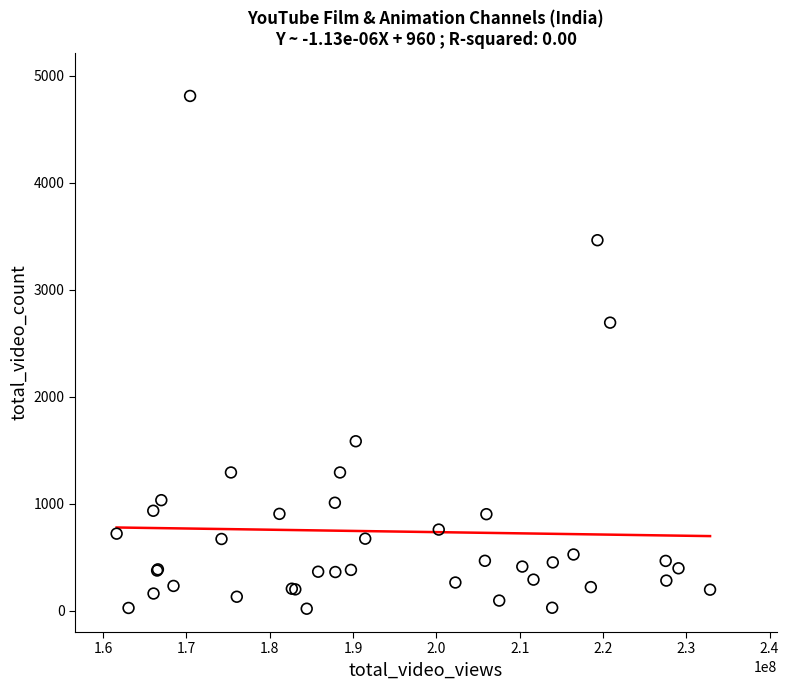

What Y value in the scatter plot is closest to 2415?

2693